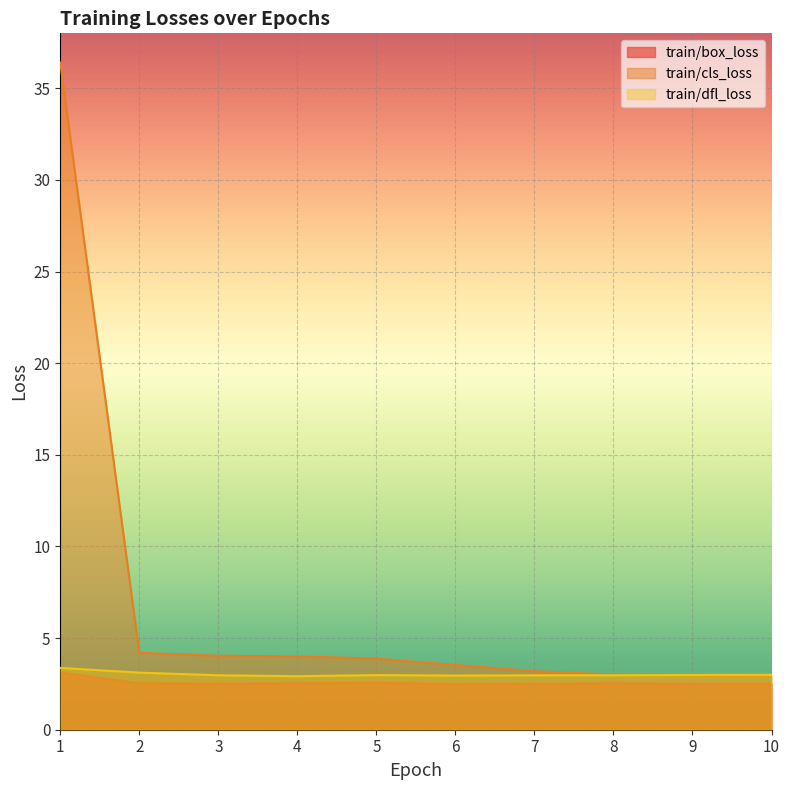

How many interior local peaks does the train/dfl_loss series have?

1